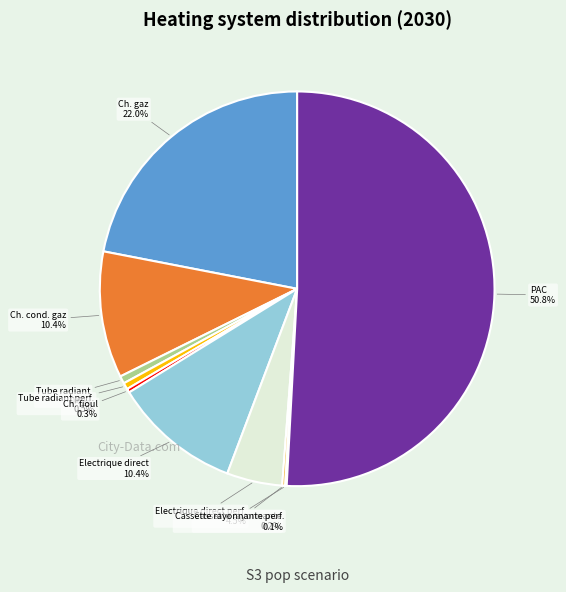

To the nearest percent, what is the difference between the largest and smallest slice percentages?

51%